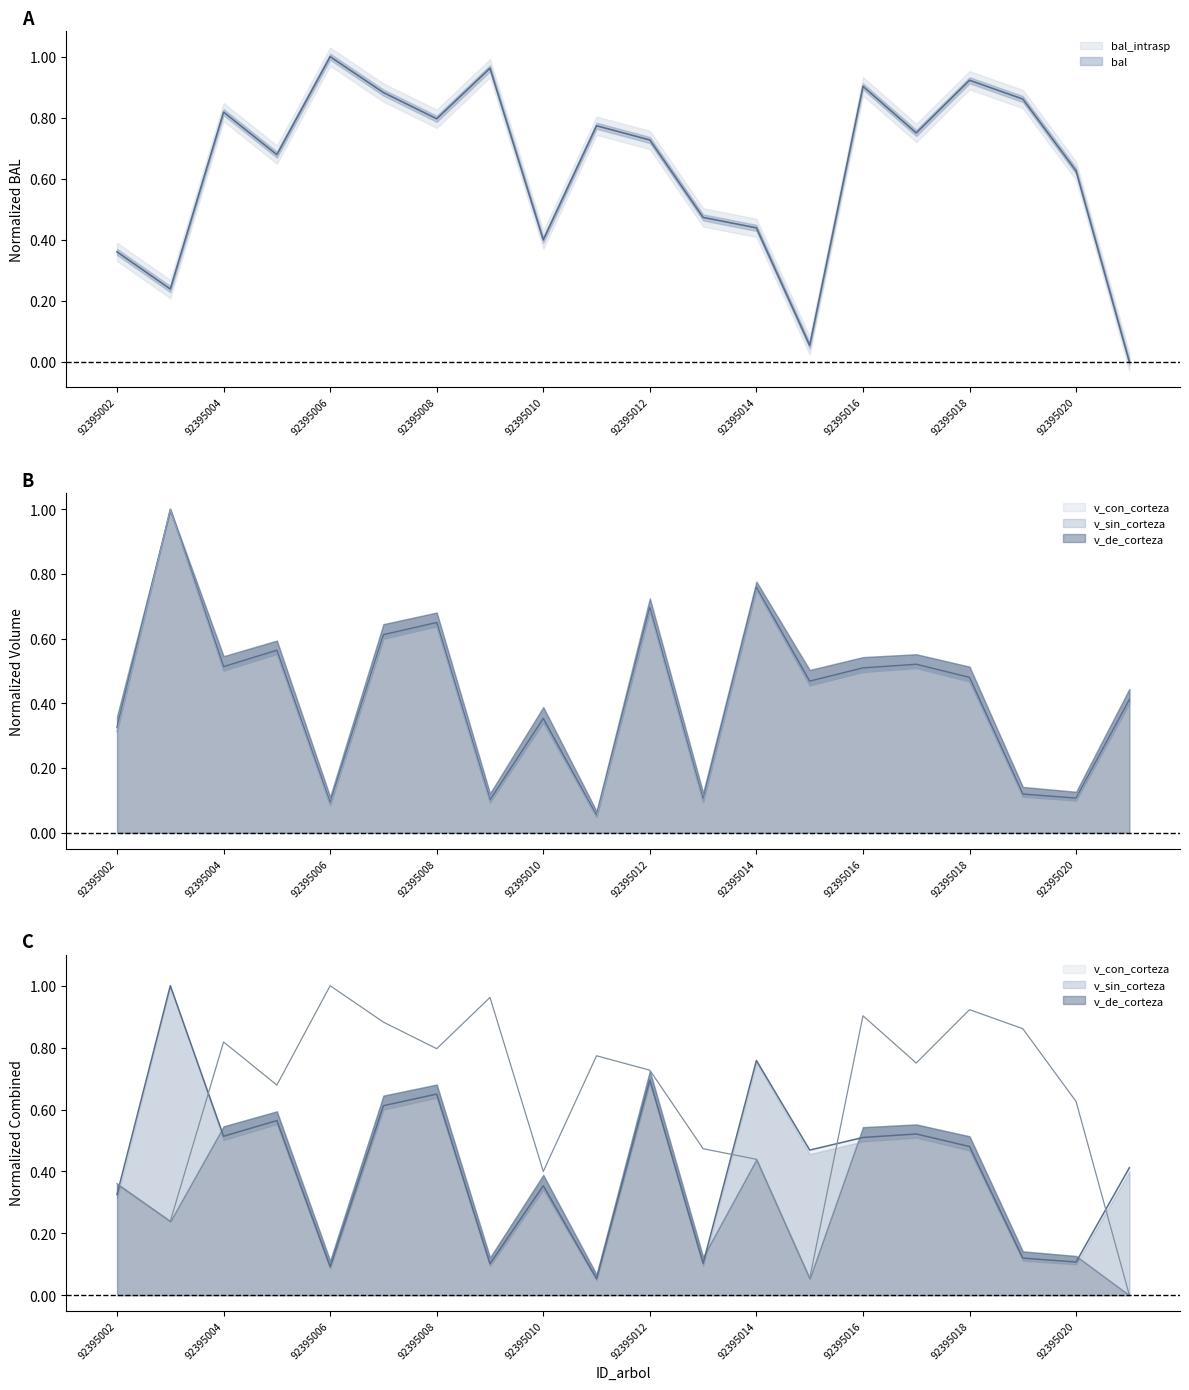

Is it true that v_sin_corteza equals 0.2 at 92395017?

False